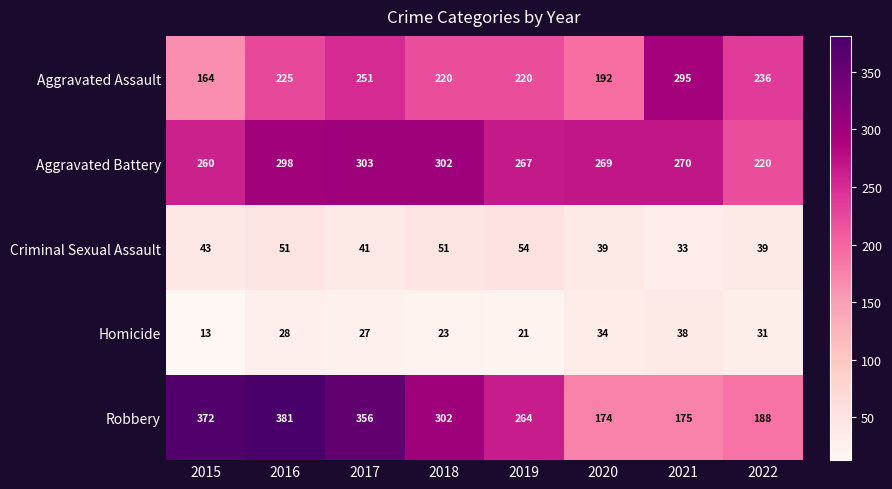

What is the total value across all series at 2017?

978